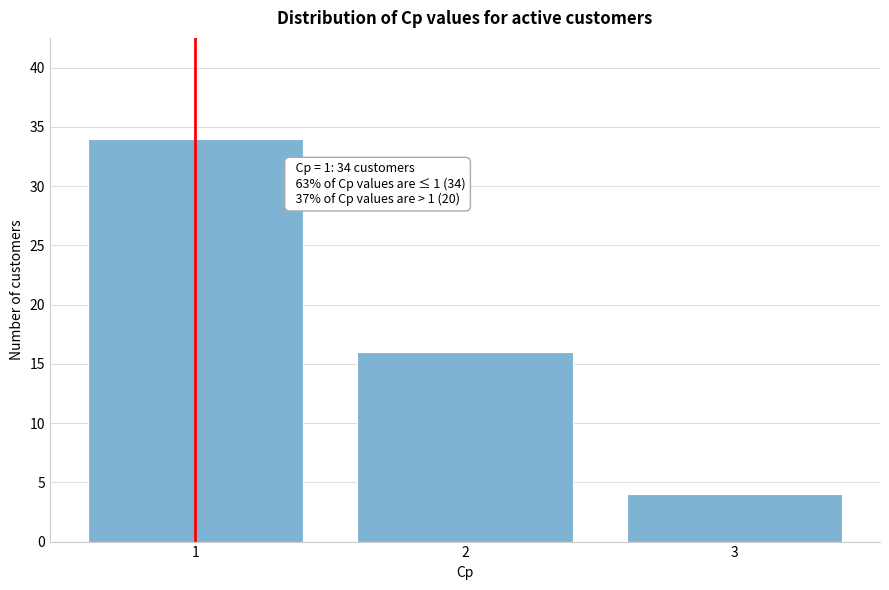

Reading left to right, transcribe all the data shown in this chart.

1=34	2=16	3=4